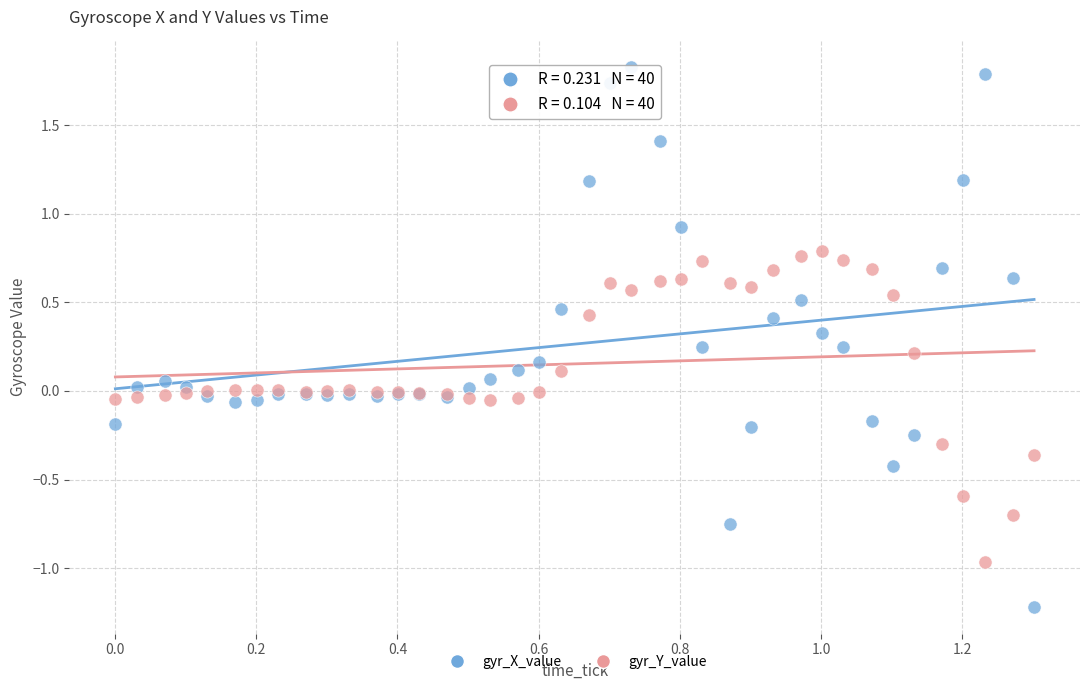

Which series reaches the maximum Y coordinate?

gyr_X_value